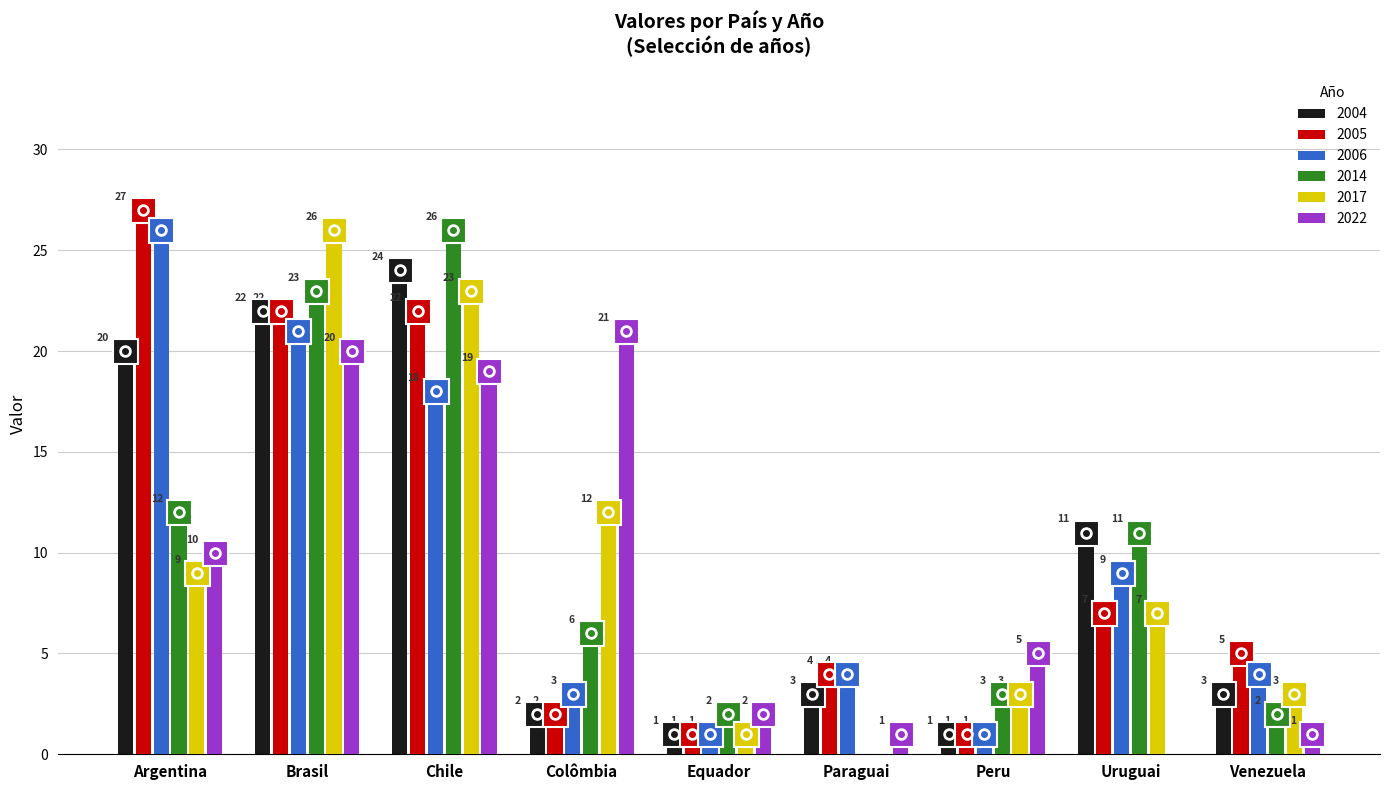

Is the value of 2014 at Brasil greater than the value of 2017 at Peru?

Yes